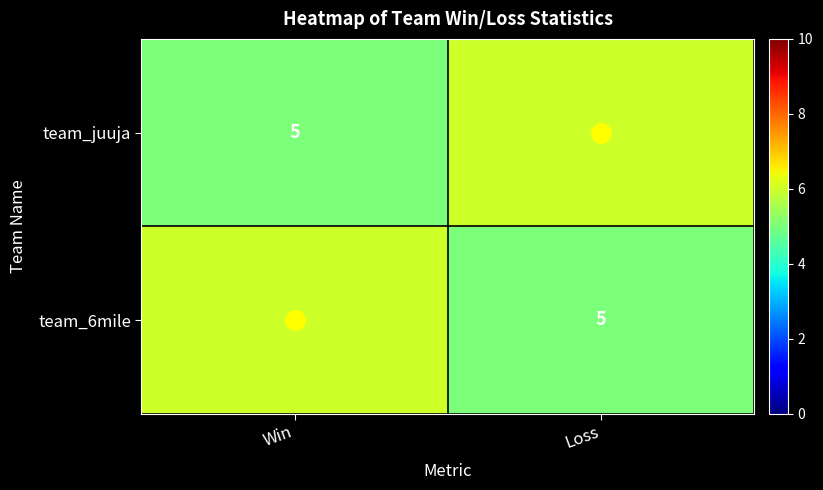

Which category has the lowest value in the team_juuja series?

Win